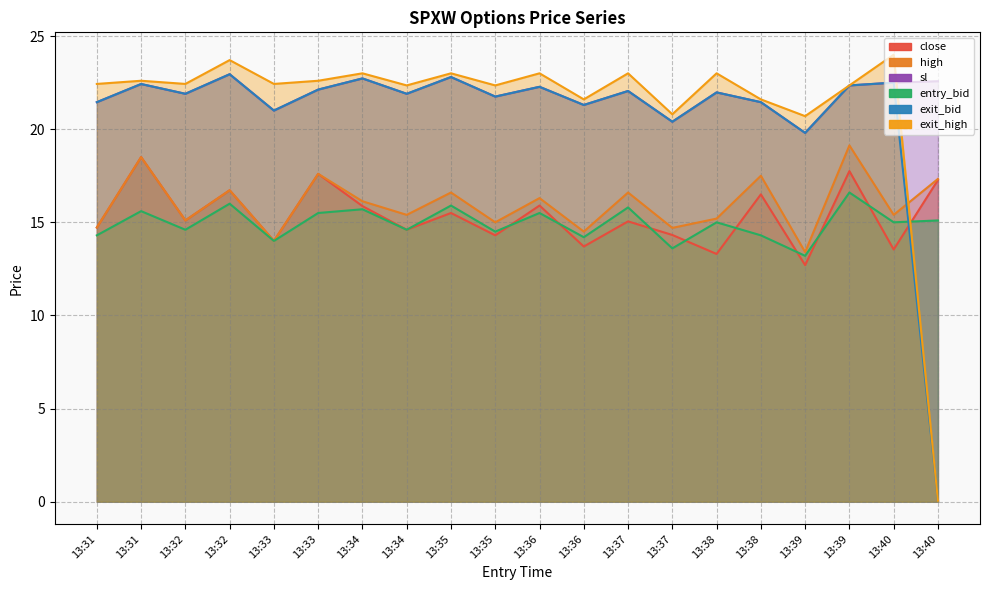

How many lines are shown in the chart?

6